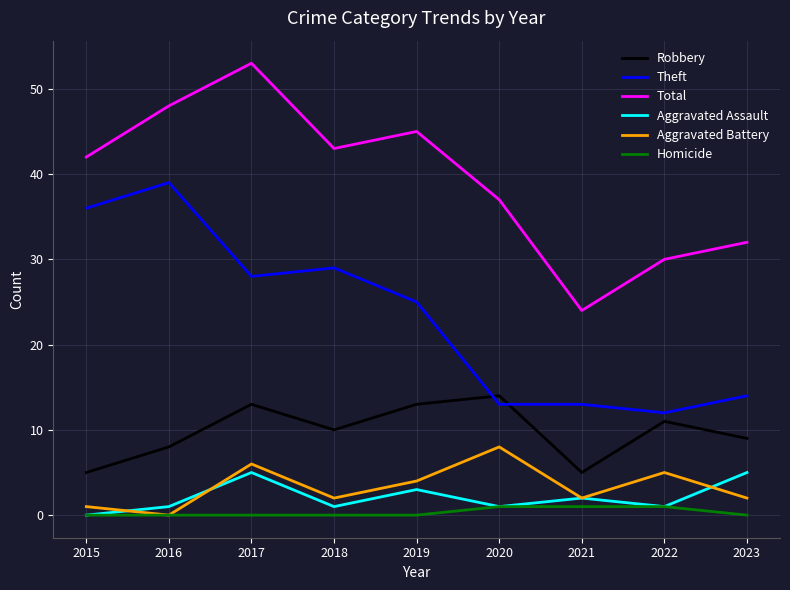

What is the sum of all Theft values?

209